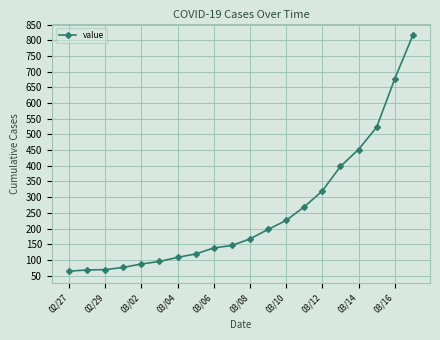

How many lines are shown in the chart?

1